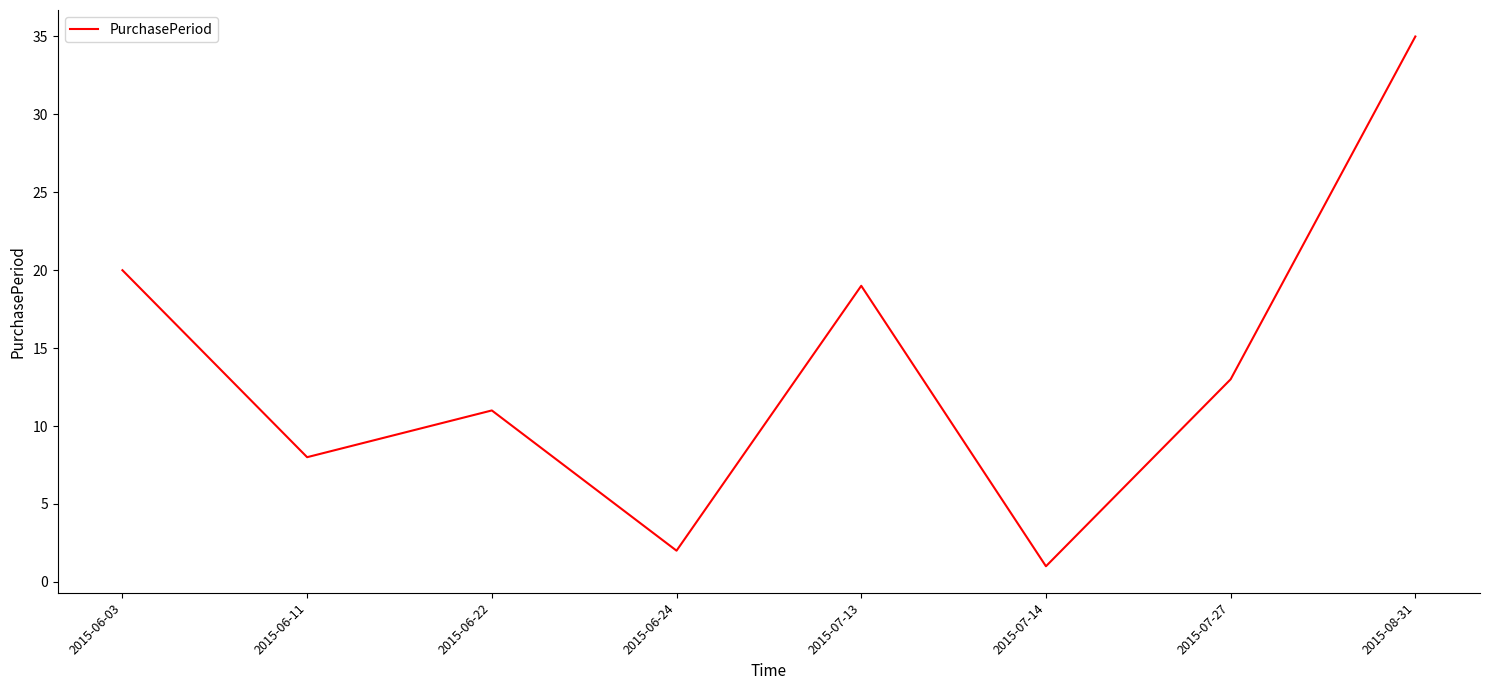

At which category does the chart reach its minimum across all series?

2015-07-14